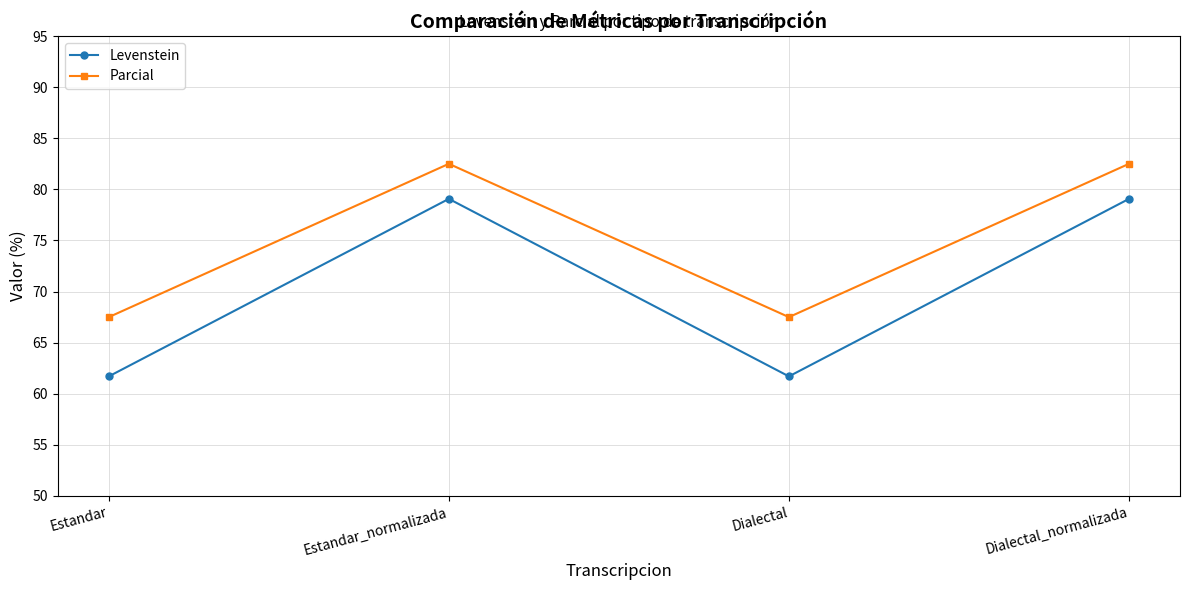

The Levenstein series shows 16.7 at Estandar. True or false?

False